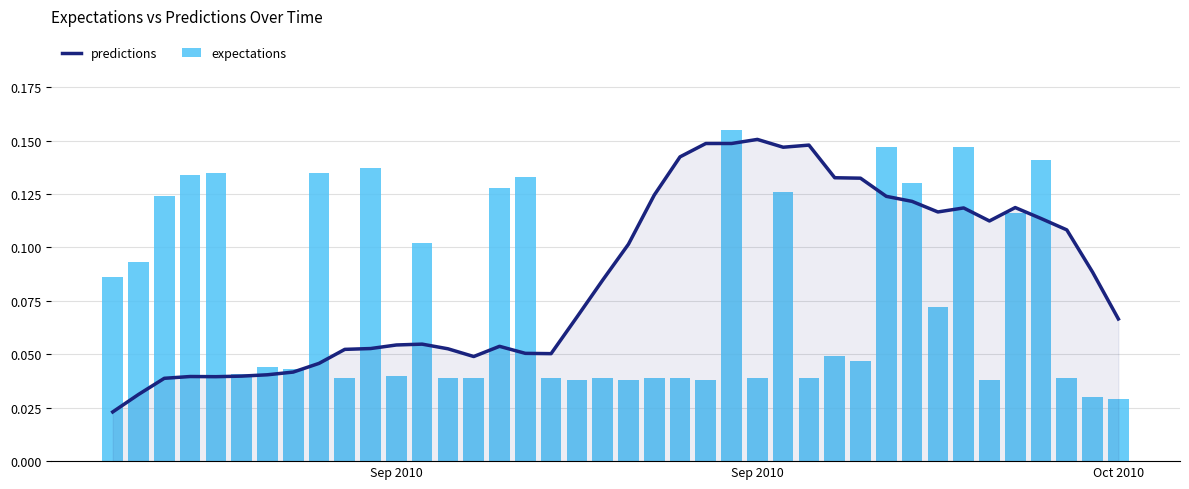

Which series has the widest spread of values?

predictions